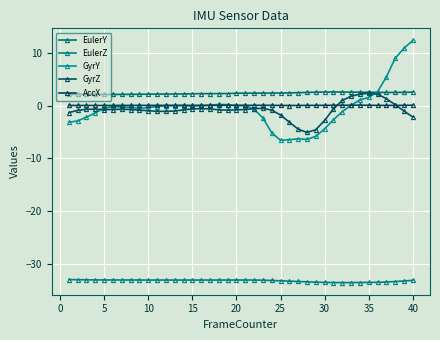

How many data points does each series have?

40